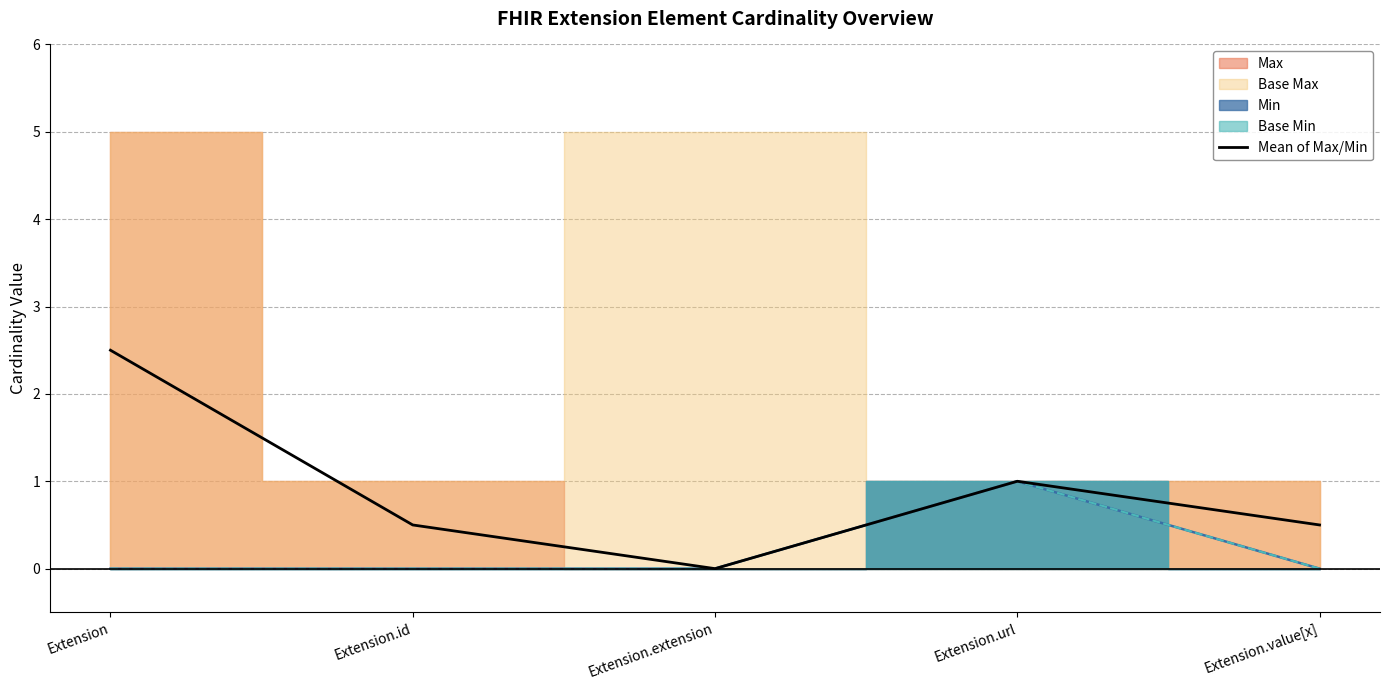

What is the sum of the values at Extension.value[x] and Extension.id?

1.0